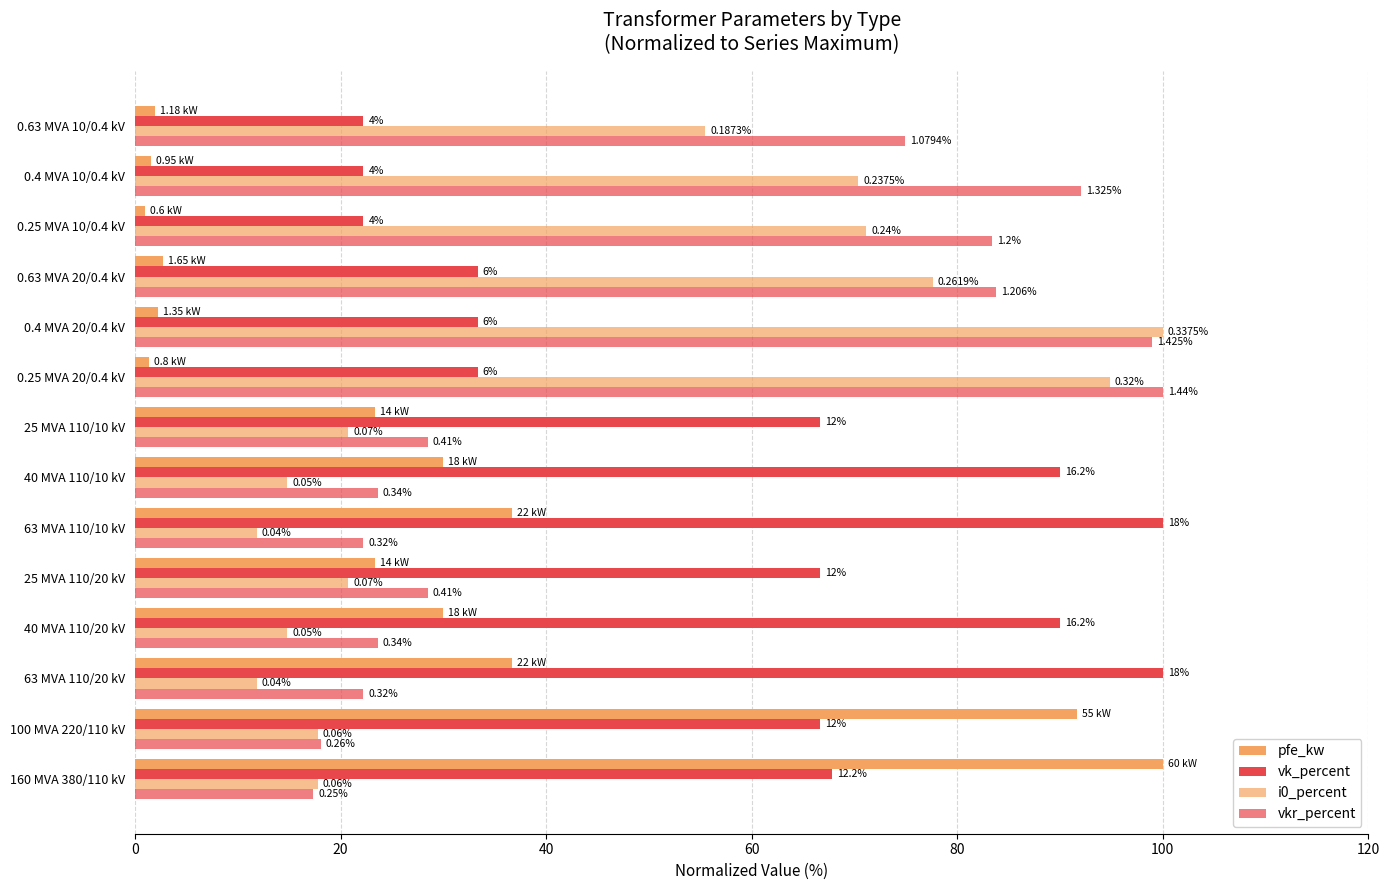

What is the sum of all vkr_percent values?

717.0